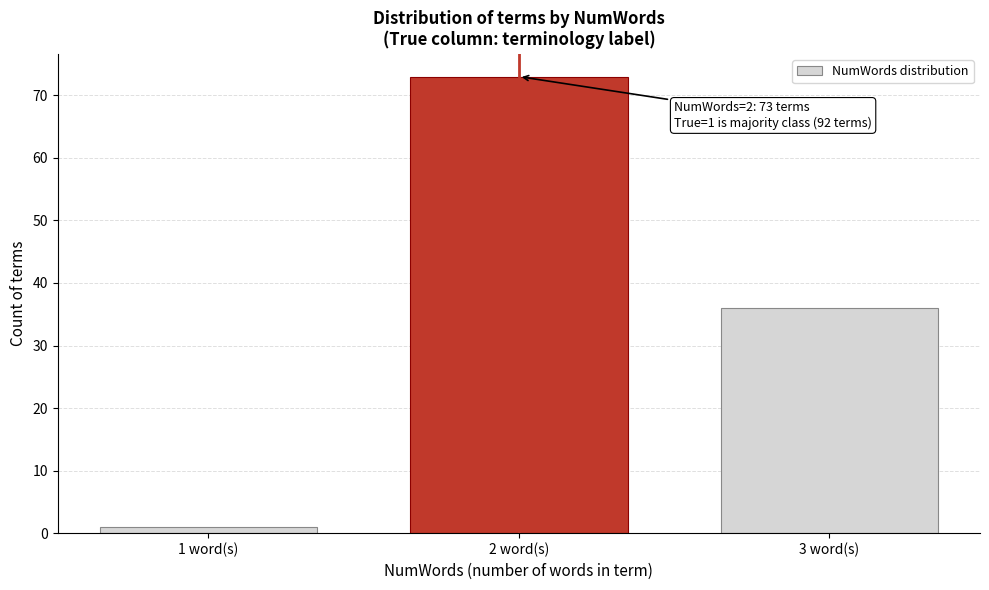

Reading left to right, transcribe all the data shown in this chart.

1	73	36